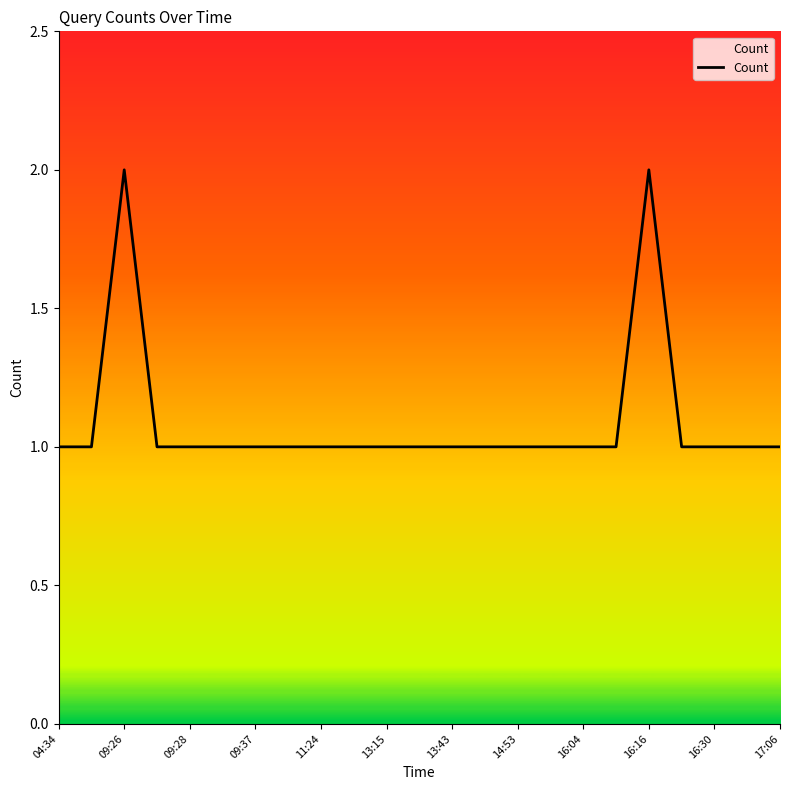

What is the difference between the second highest and minimum values?

1